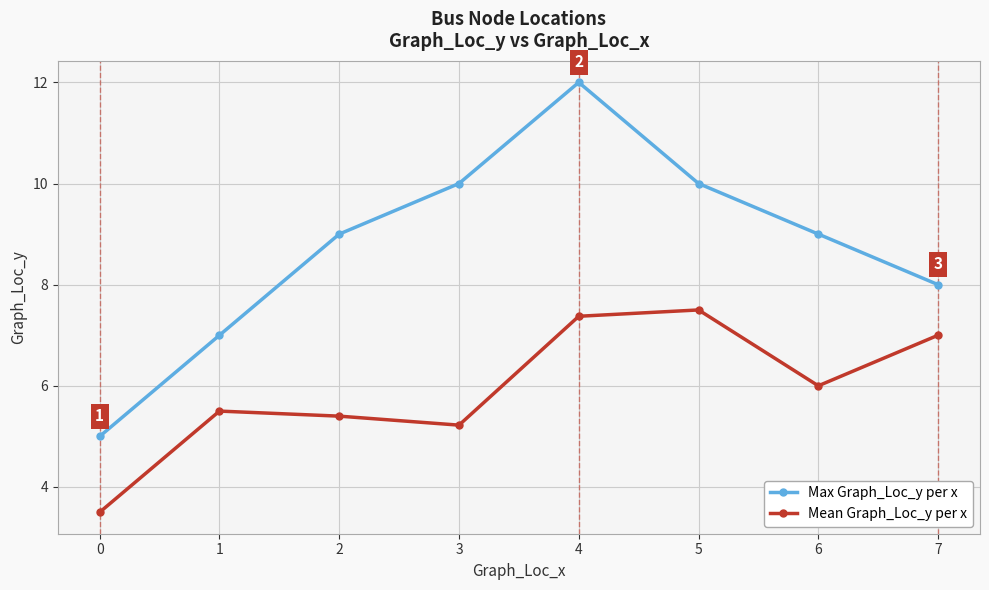

How many lines are shown in the chart?

2